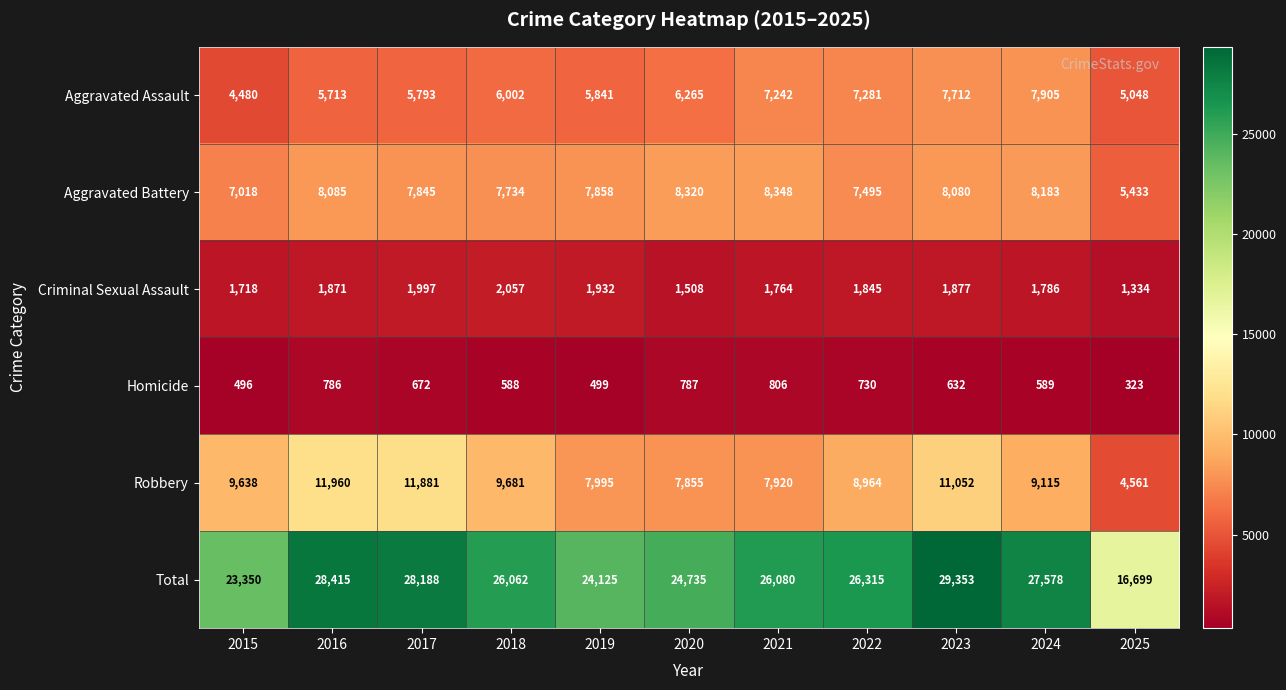

What is the total value across all series at 2015?

46700